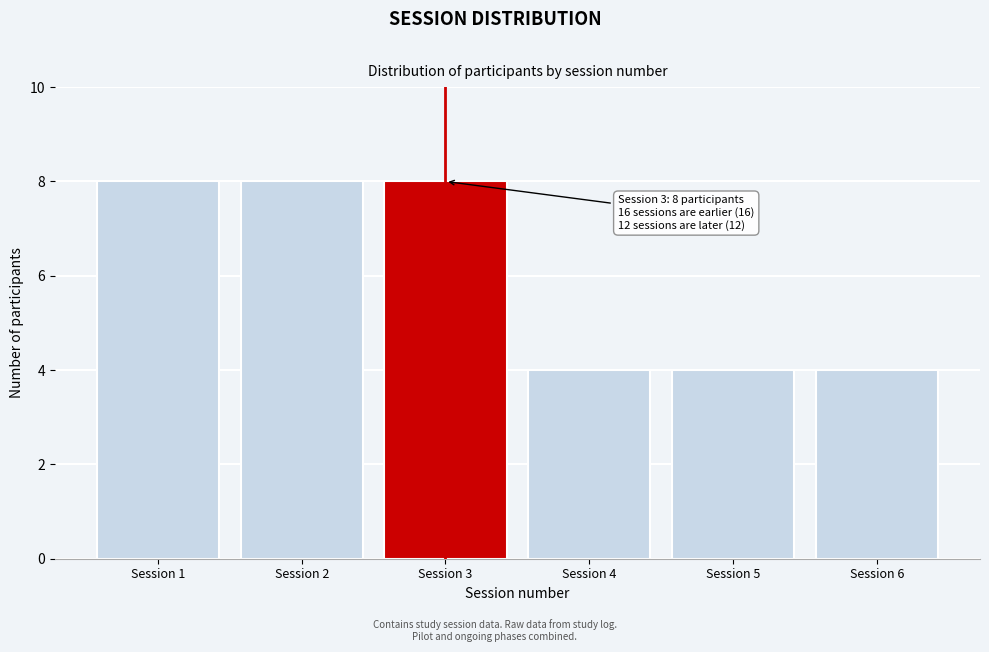

Reading left to right, extract all data points from this chart.

8	8	8	4	4	4